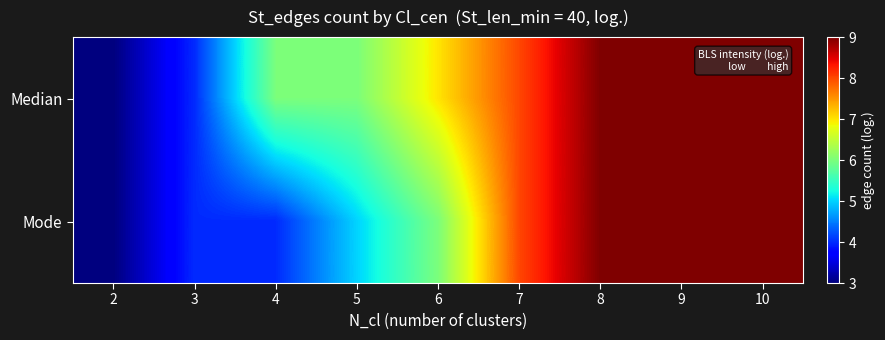

List the series in order of their overall mean, lowest first.

Mode, Median